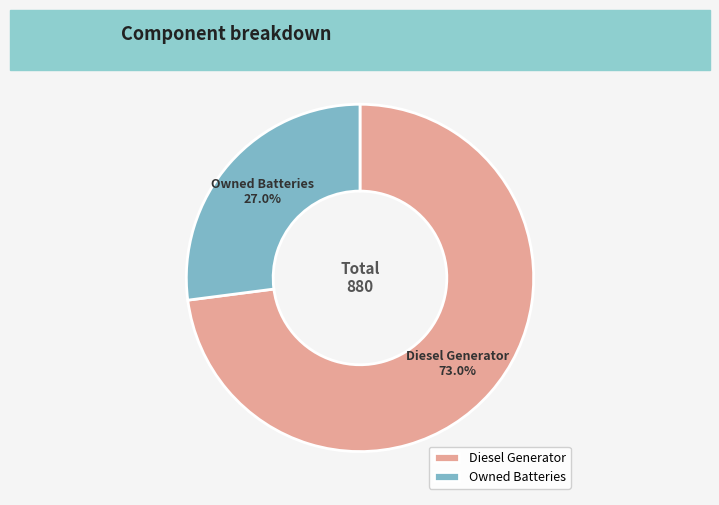

Rank the categories by value from lowest to highest.

Owned Batteries, Diesel Generator